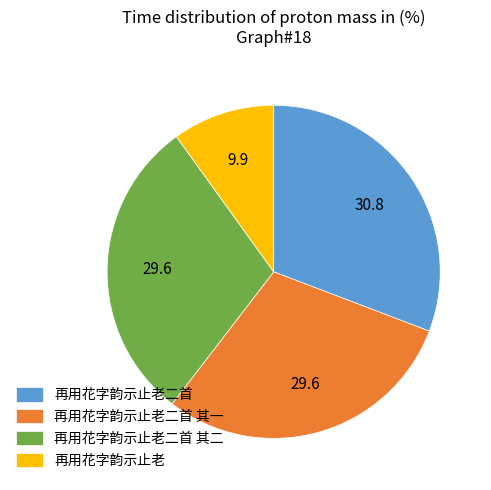

How many segments does this pie chart have?

4